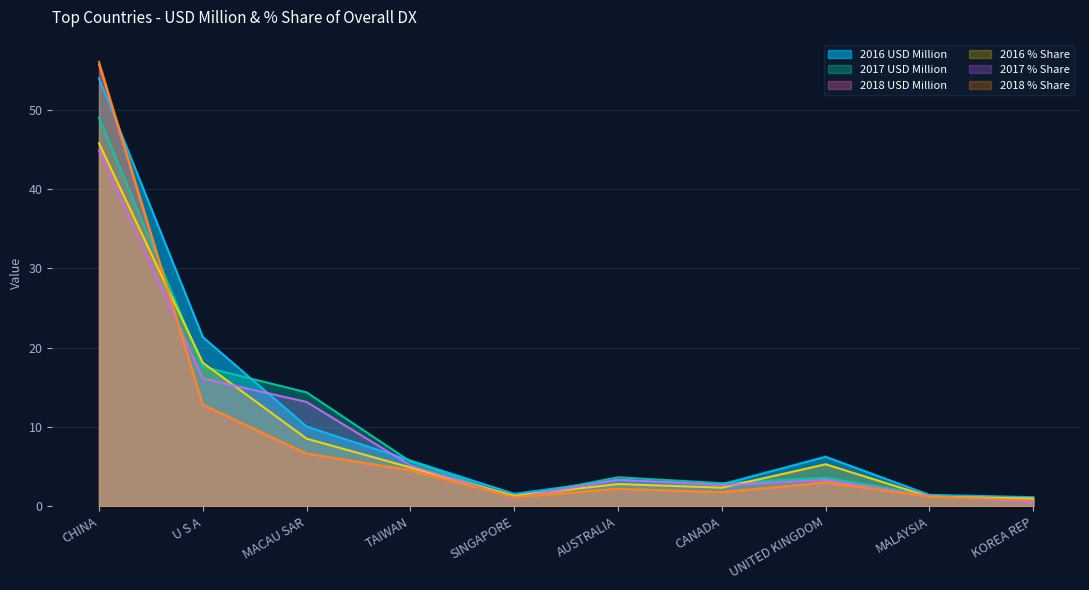

Which label corresponds to the smallest value in the chart?

KOREA REP